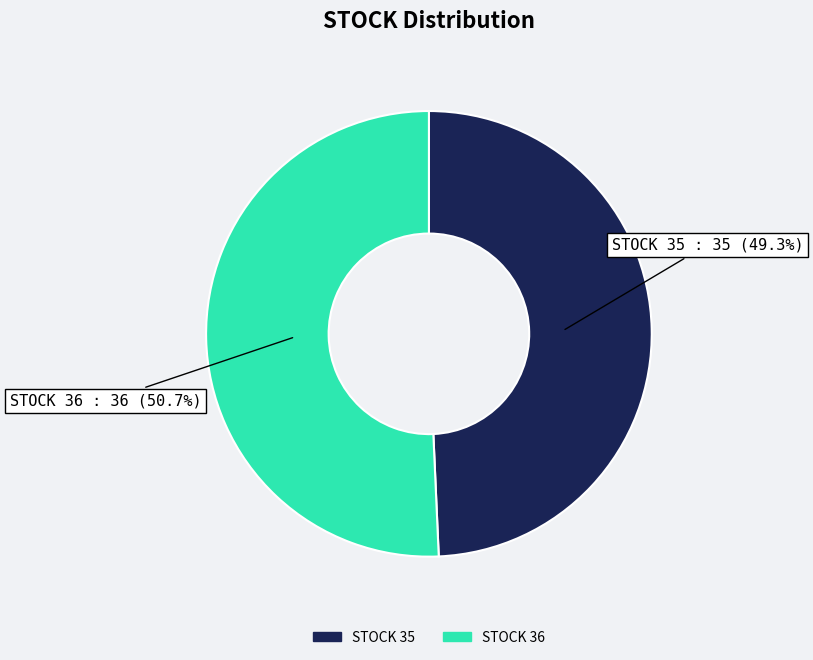

What is the ratio of the value at STOCK 36 to the value at STOCK 35?

1.0